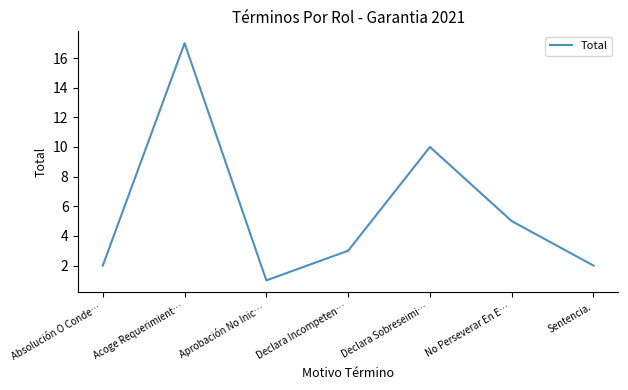

Count the number of data series in this chart.

1